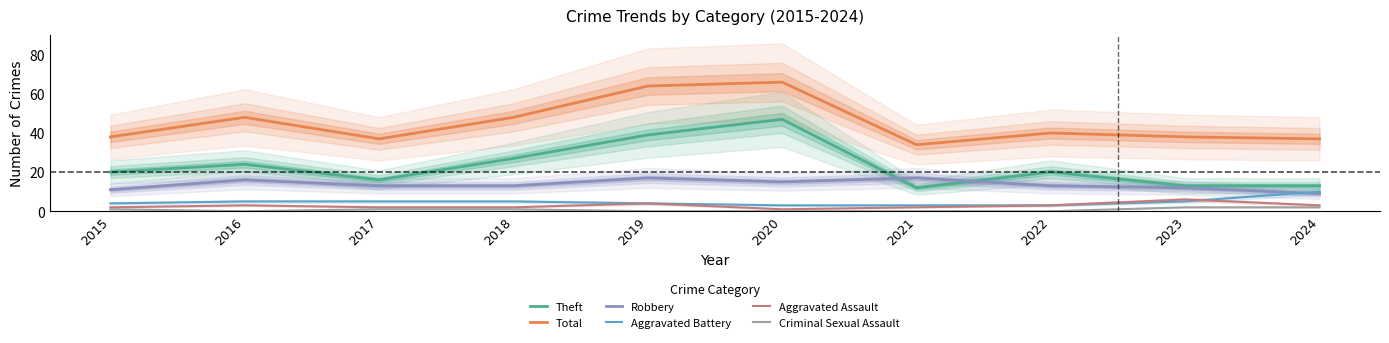

Where is the first local maximum for Aggravated Assault?

2016